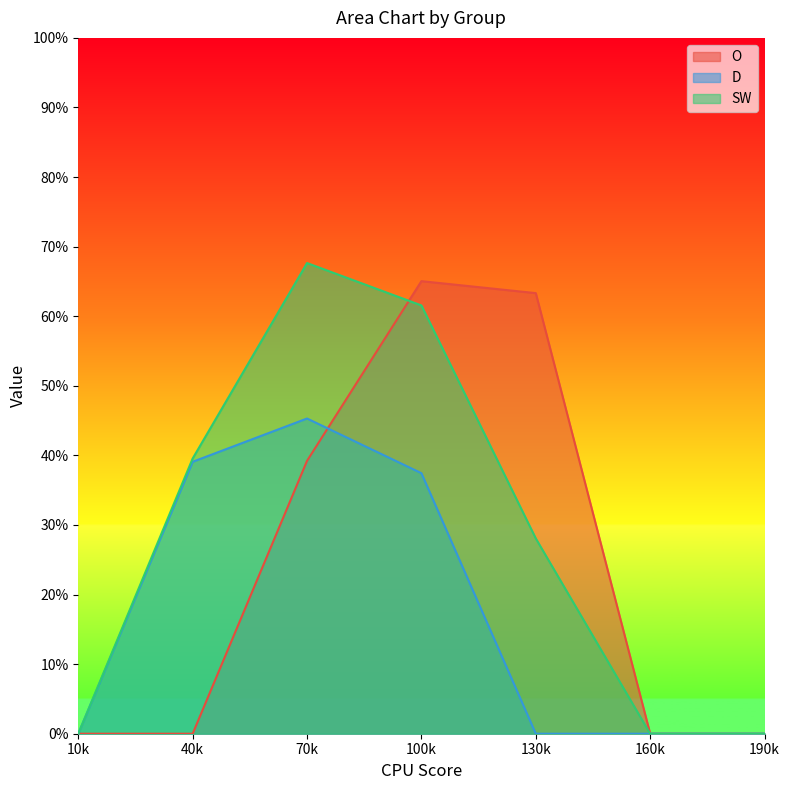

Count the number of data series in this chart.

3